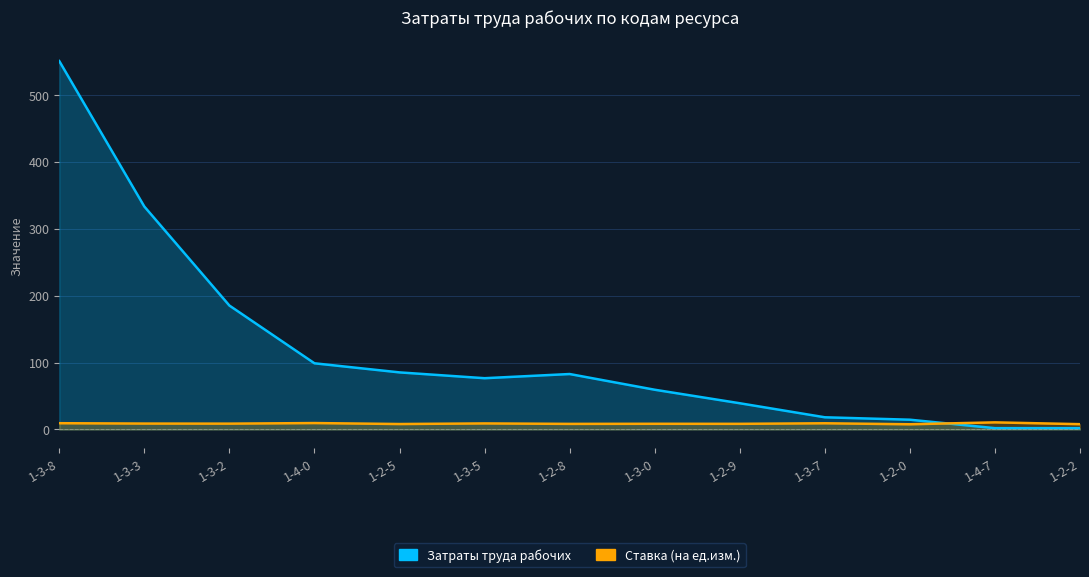

What is the maximum value for Затраты труда рабочих?

550.7